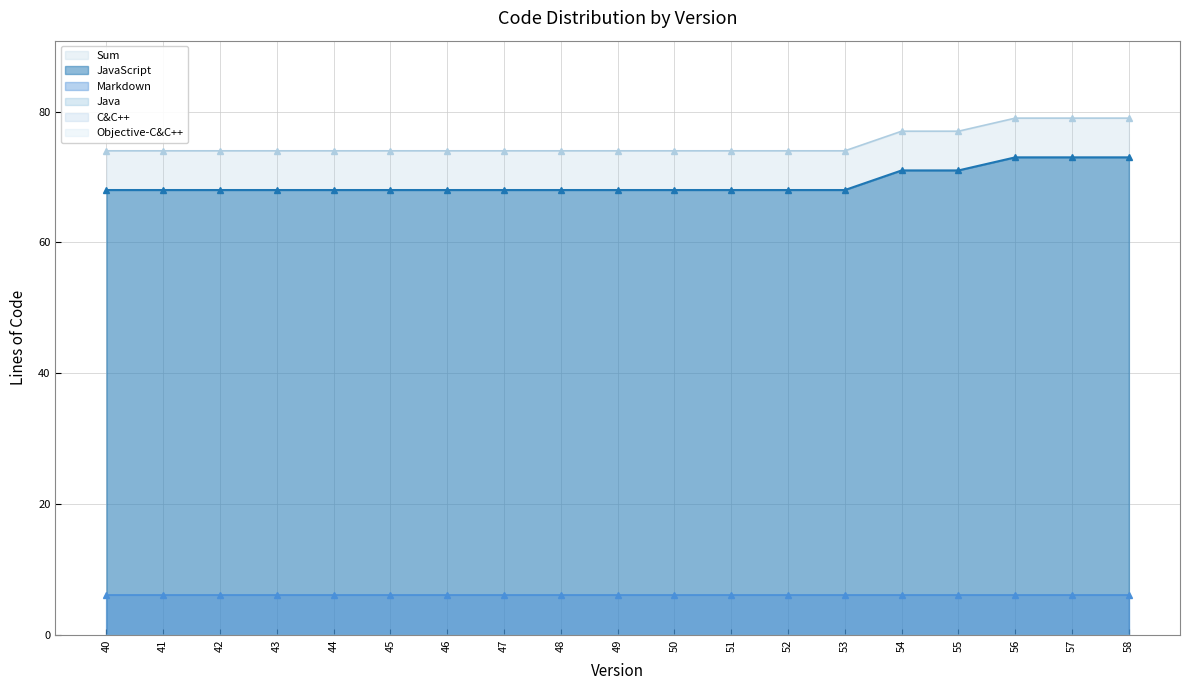

True or false: Java has a value of 0 at 53.

True